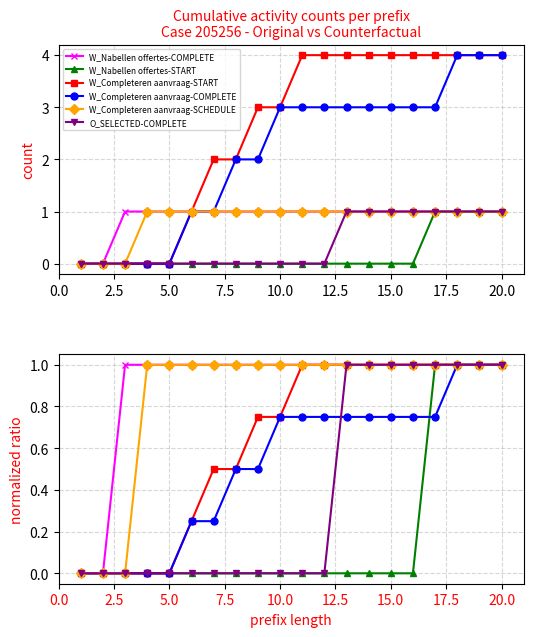

Does the chart display data point markers on the line(s)?

Yes